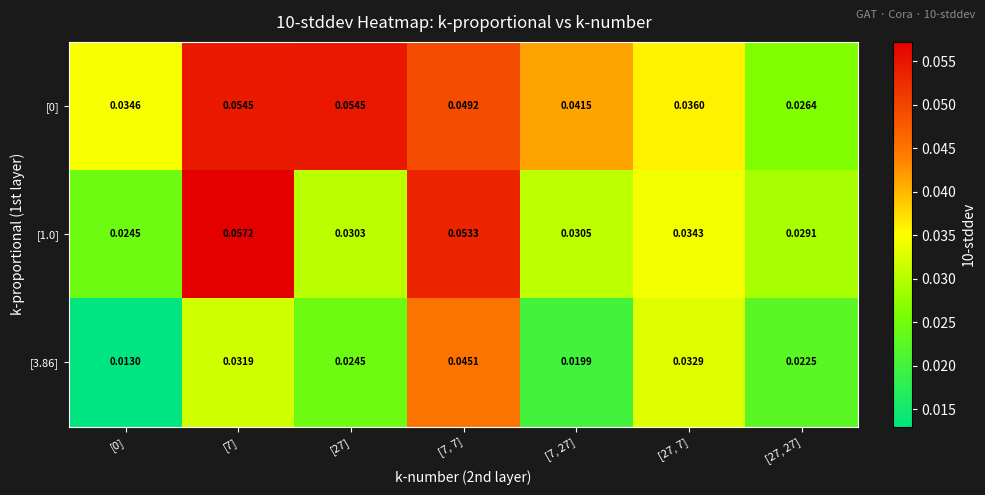

Is the value of [1.0] at [7] greater than the value of [0] at [7]?

Yes